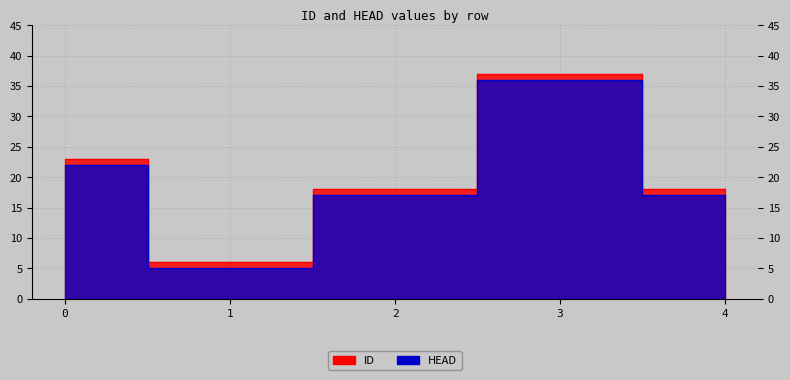

What is the difference between the maximum and second lowest values in the ID series?

19